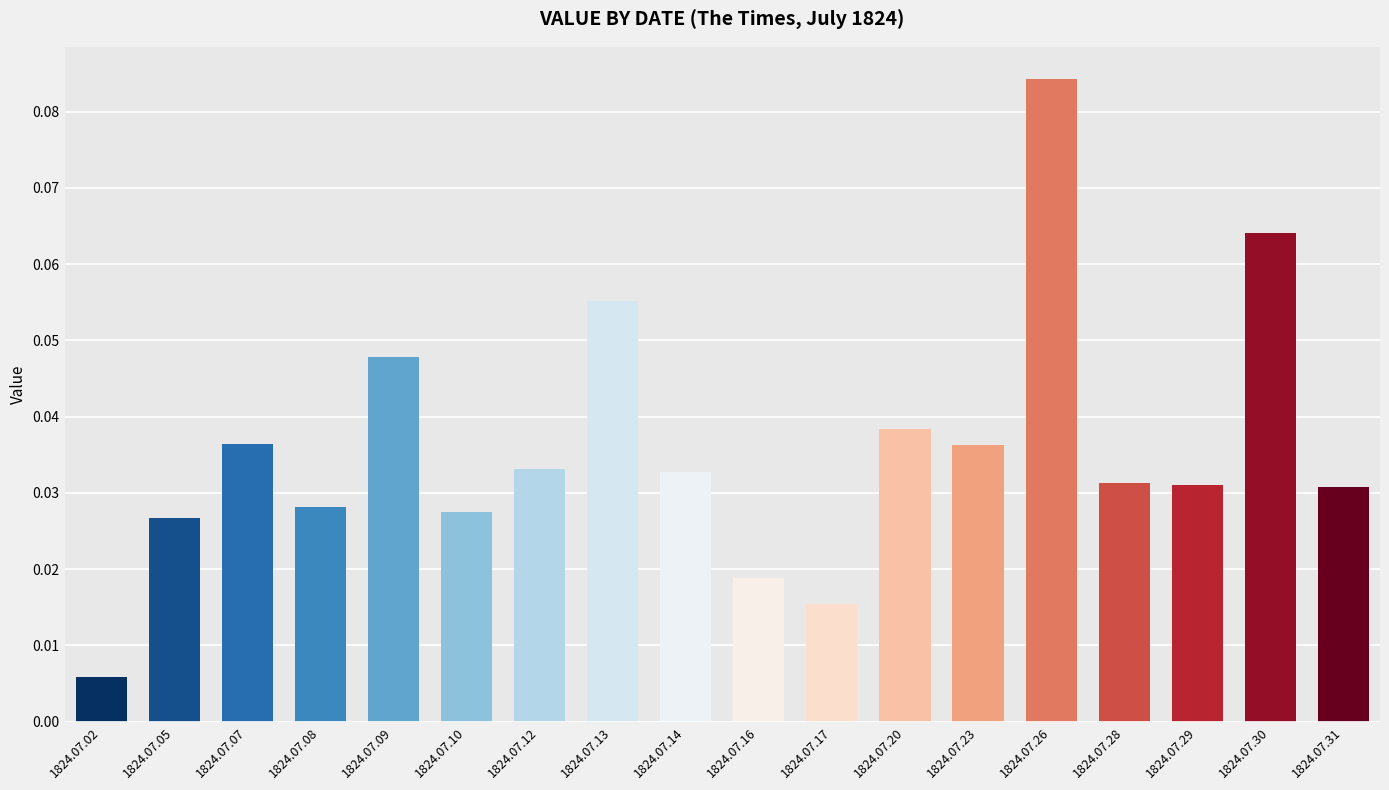

True or false: the data shows 0.1 at 1824.07.07.

False